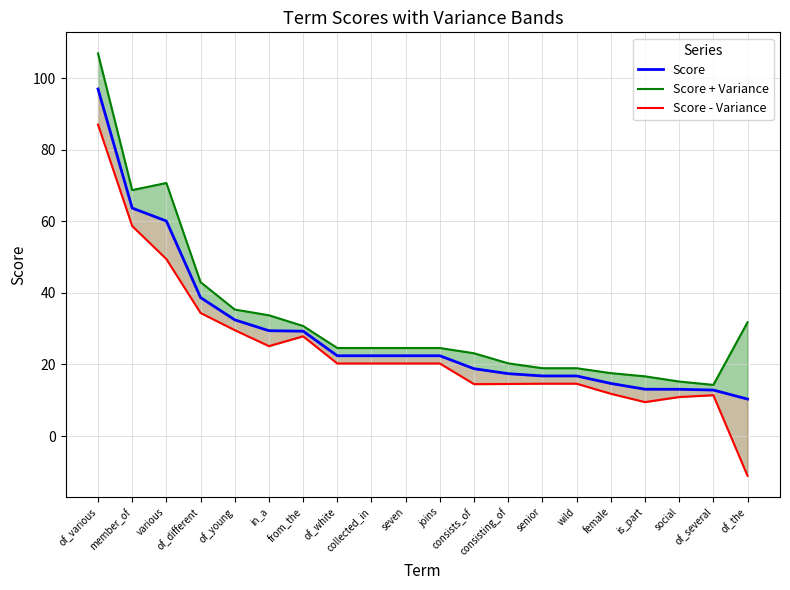

What position from the left is wild?

15